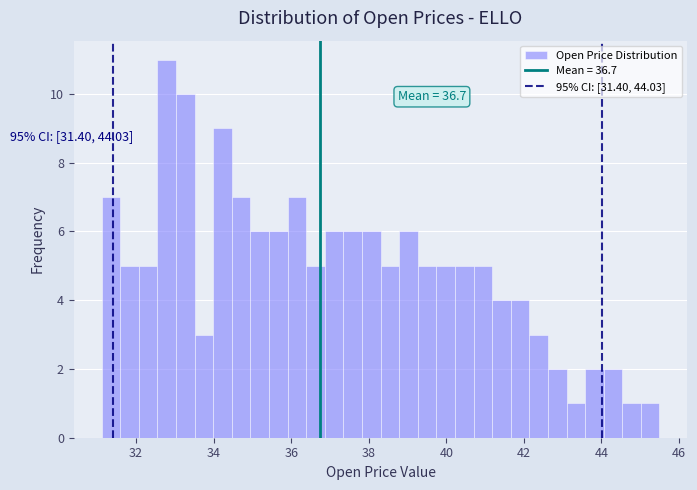

Read against the x-axis, roughly where is the centre of the tallest bar?

32.8